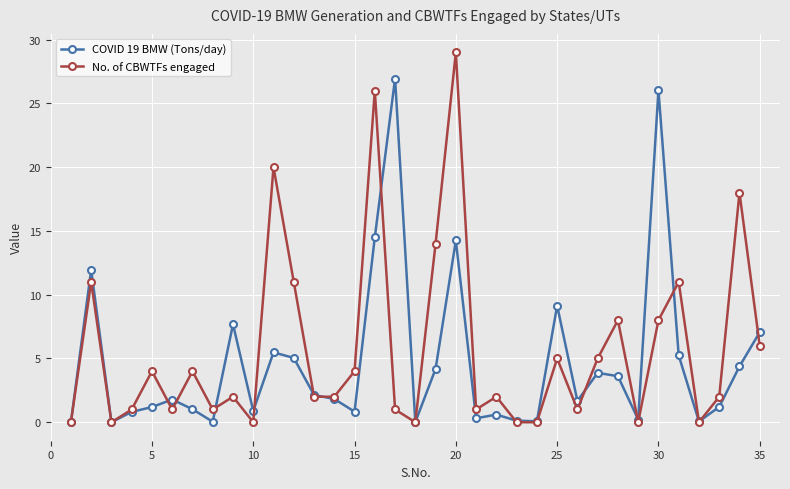

Count the number of categories in the chart.

35